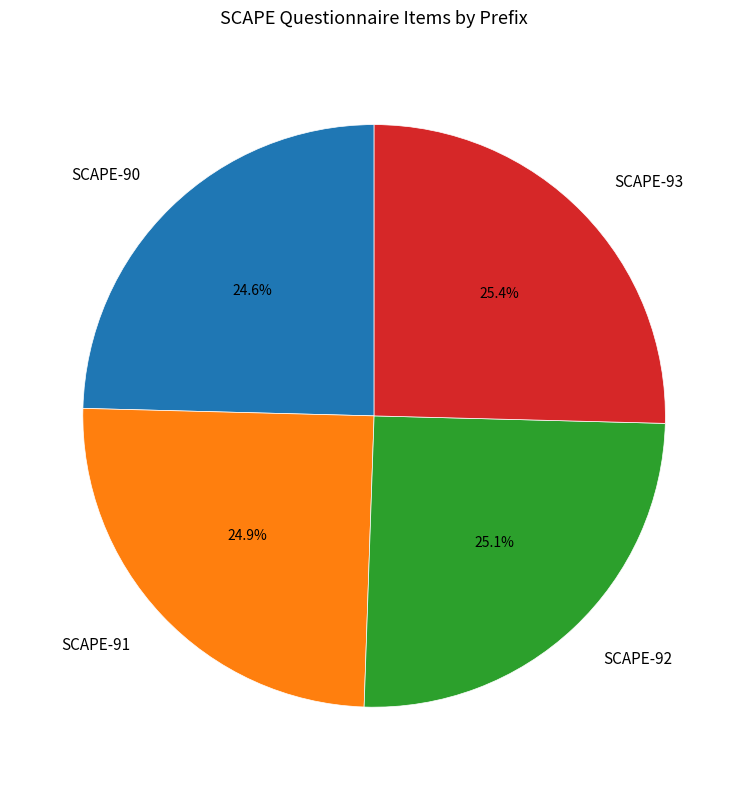

What is the total percentage of SCAPE-93 and SCAPE-90?

50.0%